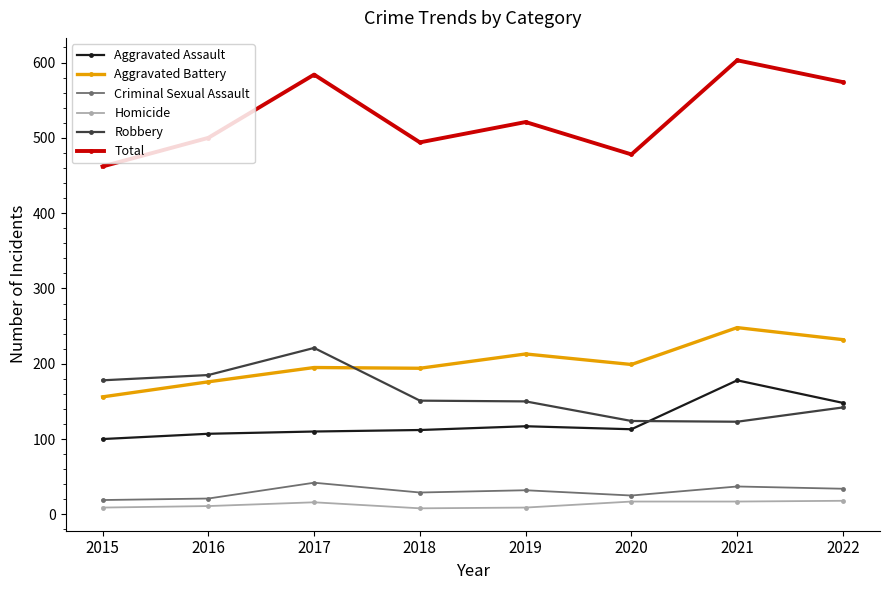

True or false: Homicide and Aggravated Assault cross at least once.

False